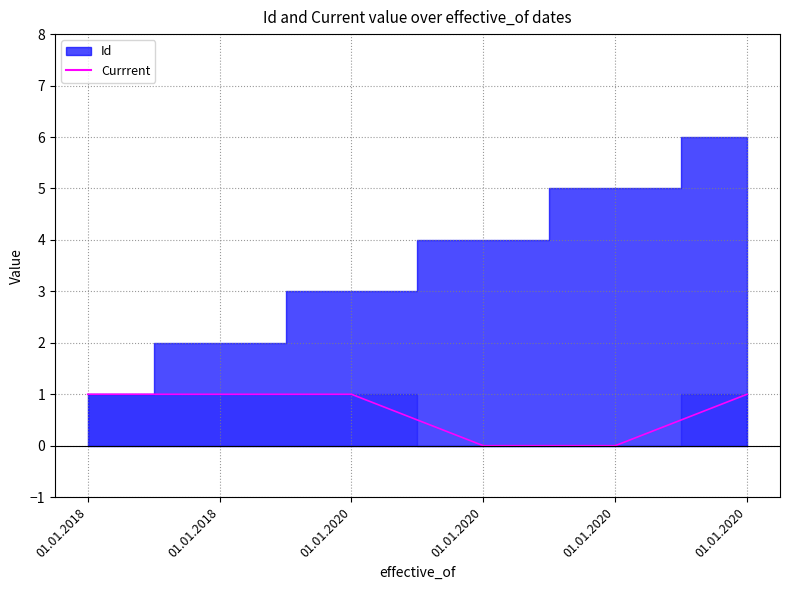

What is the change in value from 01.01.2020 to 01.01.2020?

-1